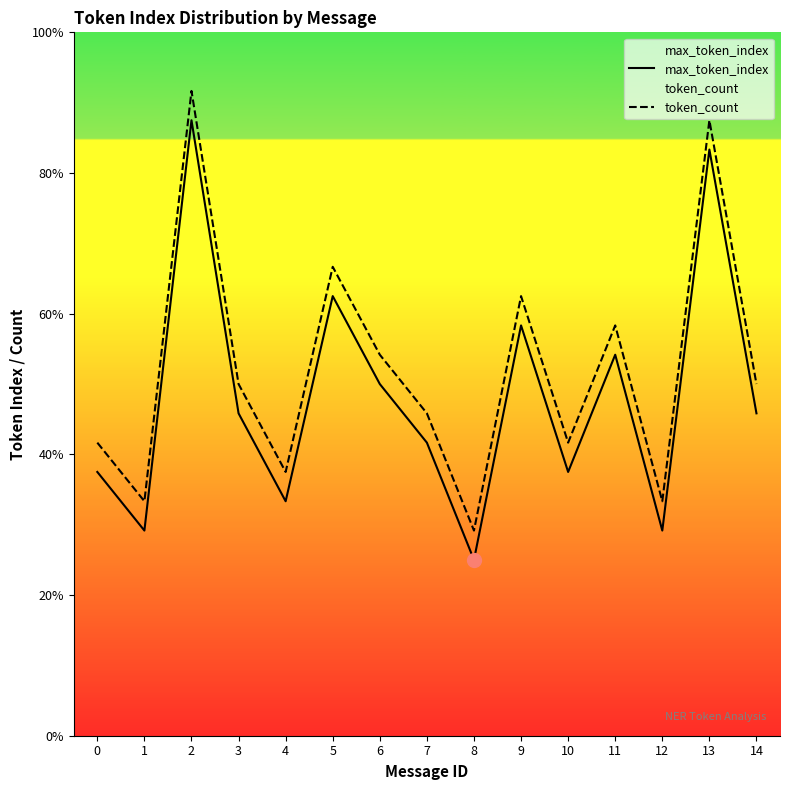

True or false: max_token_index has more than 2 points higher than both neighbors.

True